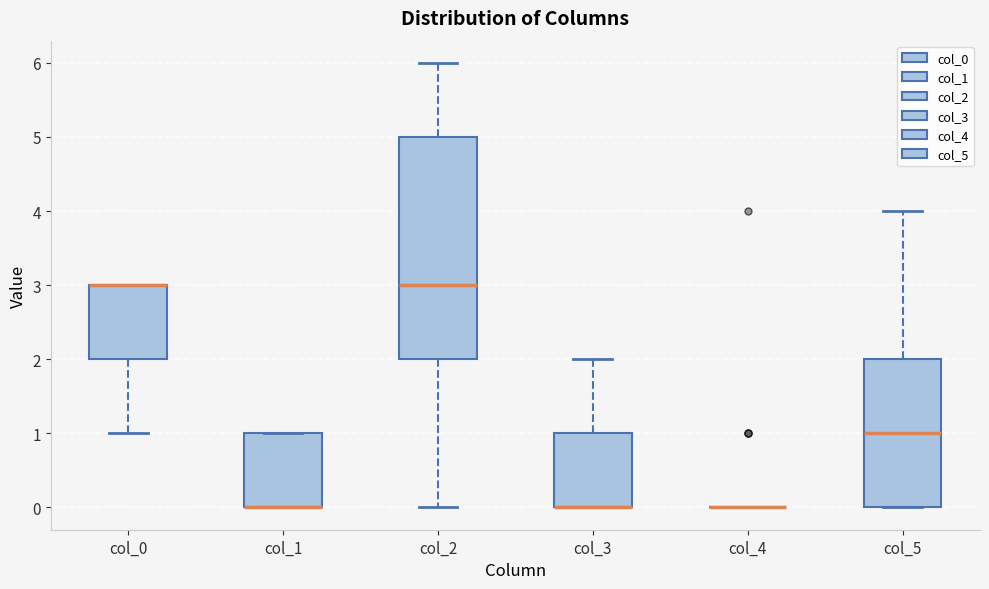

Which box is the tallest, from its lower edge to its upper edge?

col_2